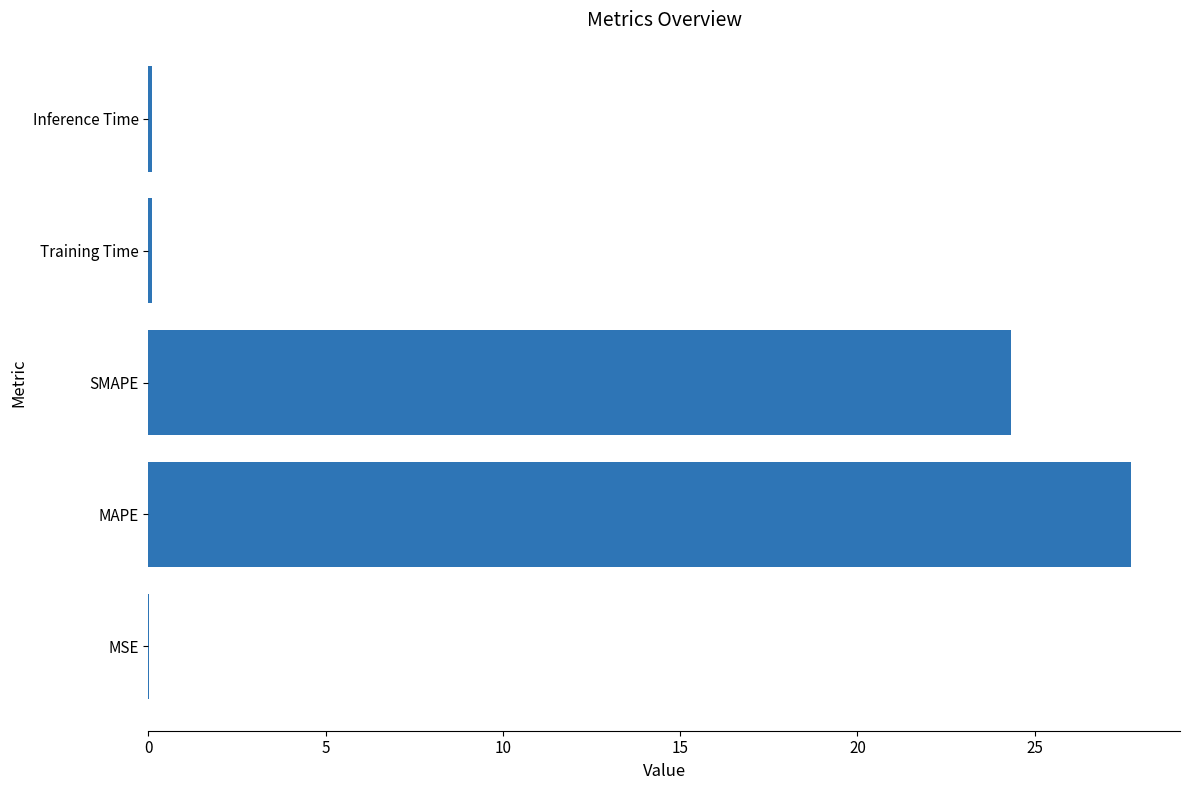

At which label is the value closest to 13?

SMAPE